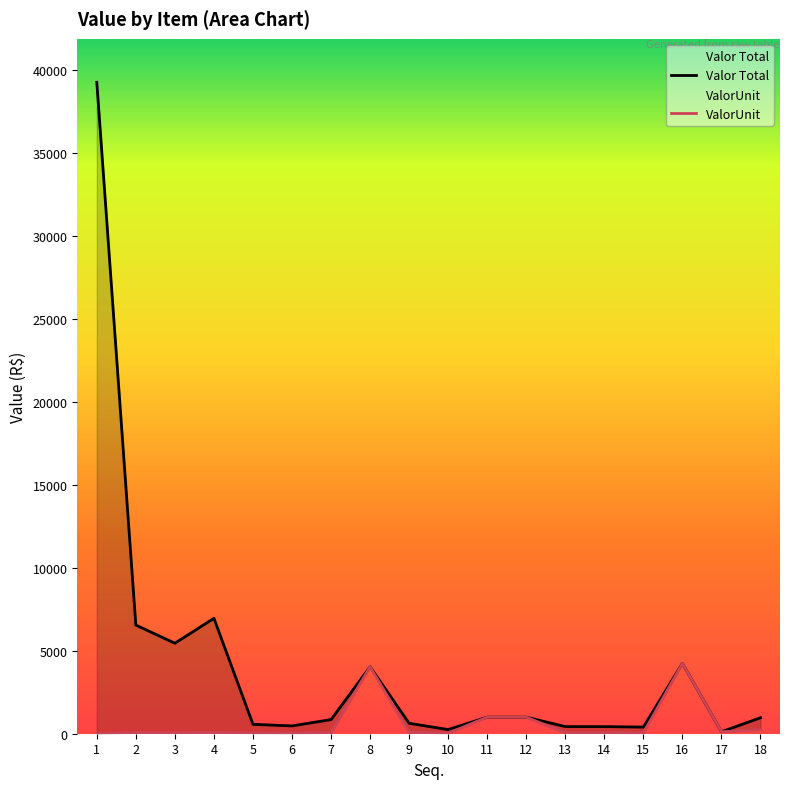

At which label is ValorUnit closest to 2126?

11